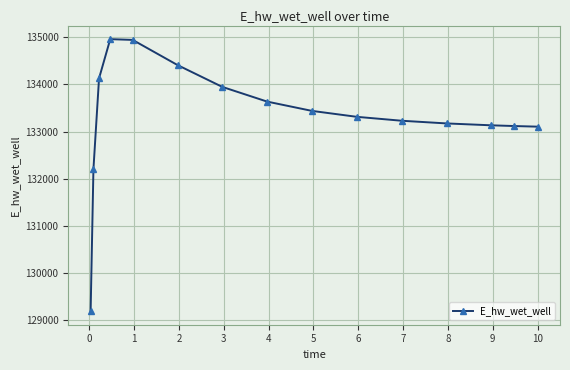

How many data points does each series have?

15